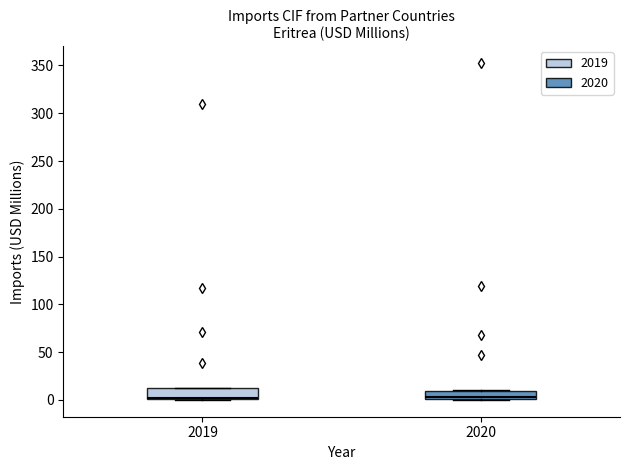

Reading left to right, read every box against the y-axis: the position of its median line, the range the box covers, and the ends of its whiskers. The values are not printed on the chart, so give them approximately, as read against the axis.

2019: median 0 (just above the box's lower edge), box 0 to 10, whiskers 0 to 15
2020: median 5, box 0 to 10, whiskers 0 to 10